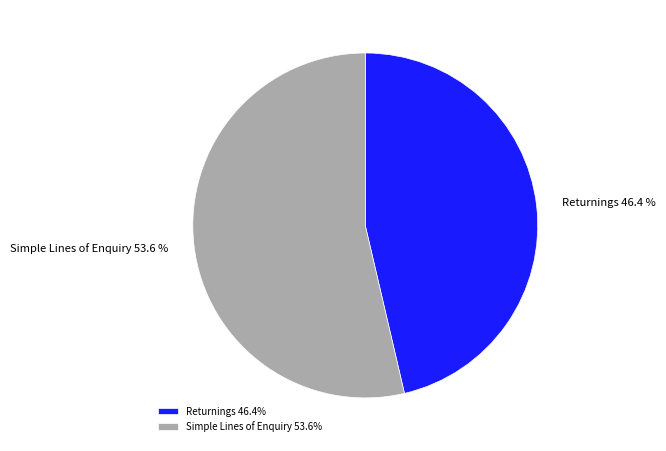

To the nearest percent, what is the difference between the largest and smallest slice percentages?

7%